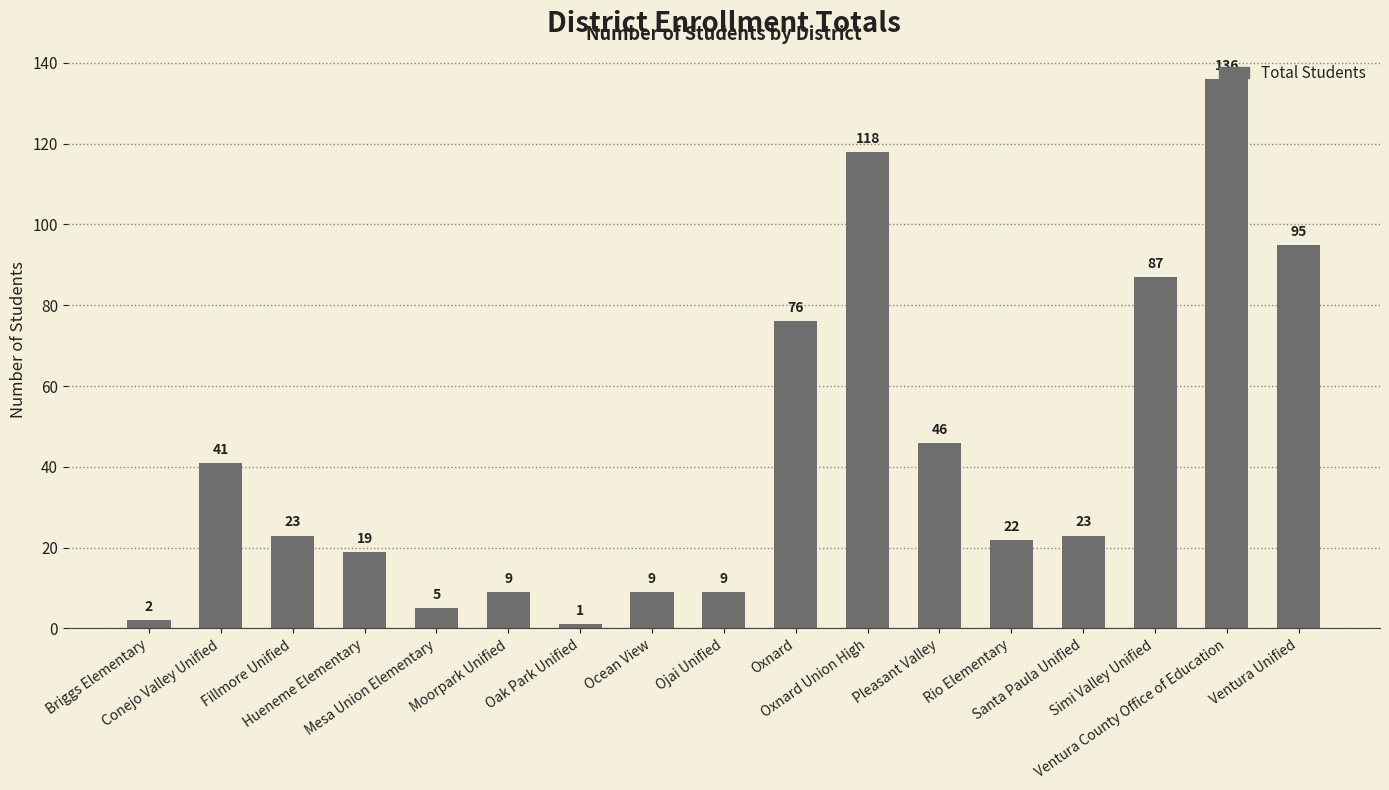

Reading left to right, what are all the values shown in this chart?

2	41	23	19	5	9	1	9	9	76	118	46	22	23	87	136	95